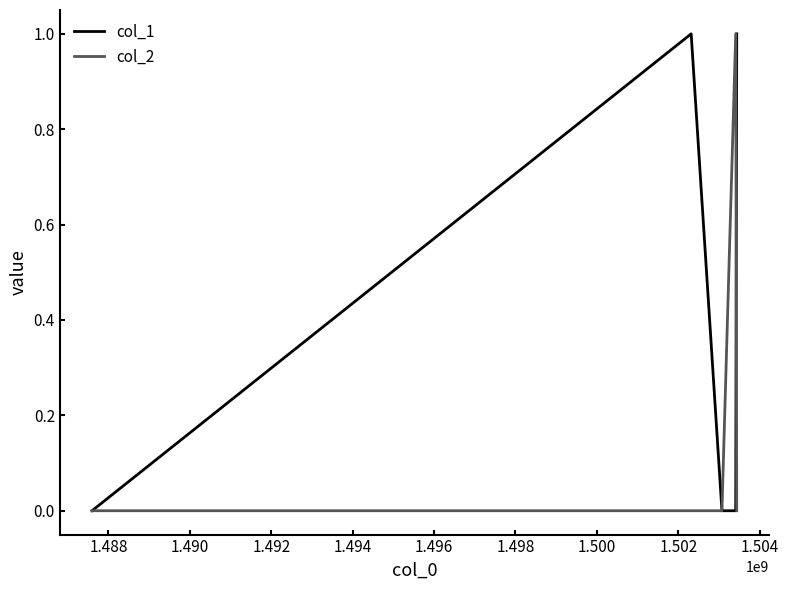

List the series in order of their overall mean, lowest first.

col_2, col_1